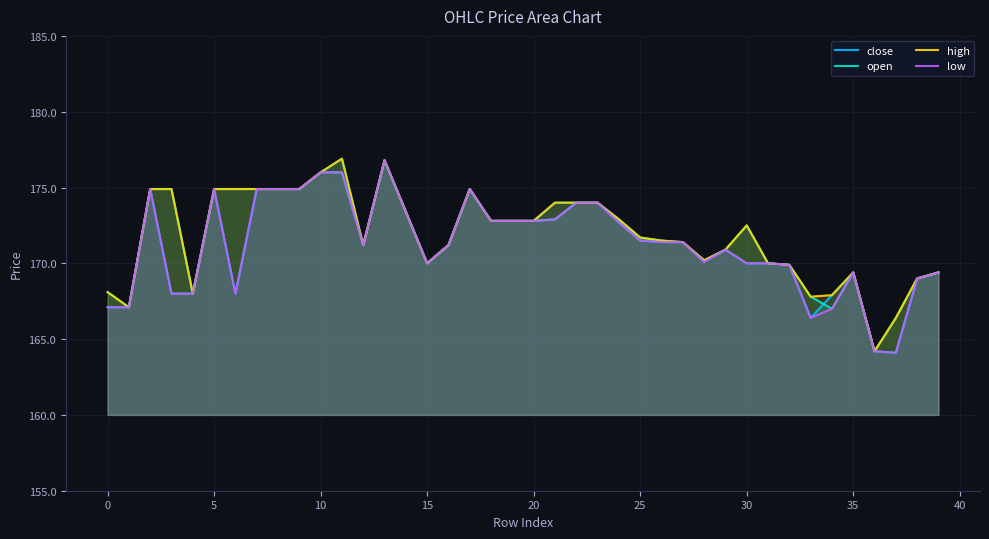

What is the average value of the high series?

171.8